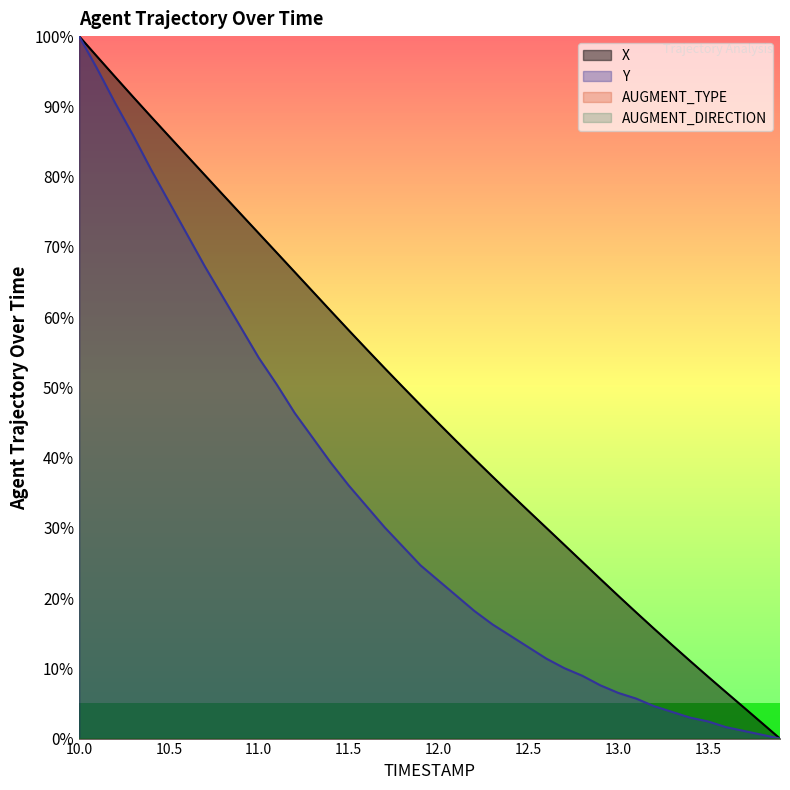

What is the value of the X point at the 30th from the left?

22.7